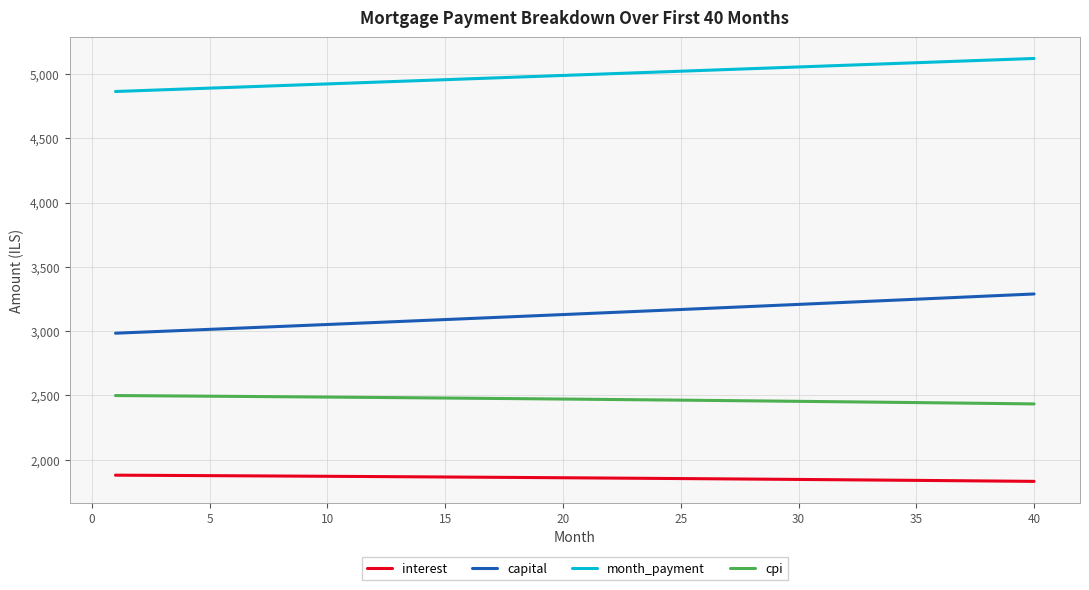

Which series has the largest total across all categories?

month_payment